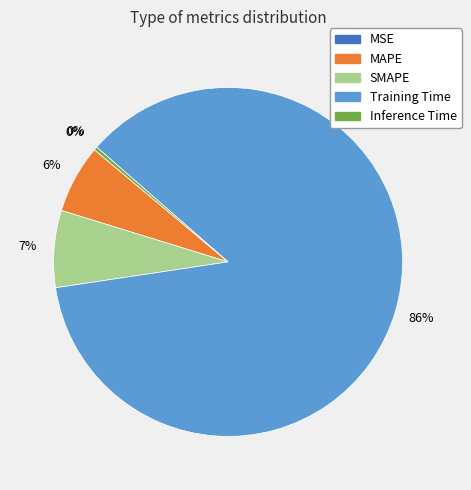

Between MAPE and Inference Time, which is larger?

MAPE